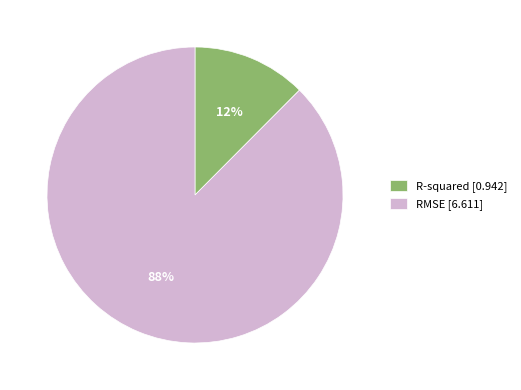

Which slice is the smallest?

R-squared